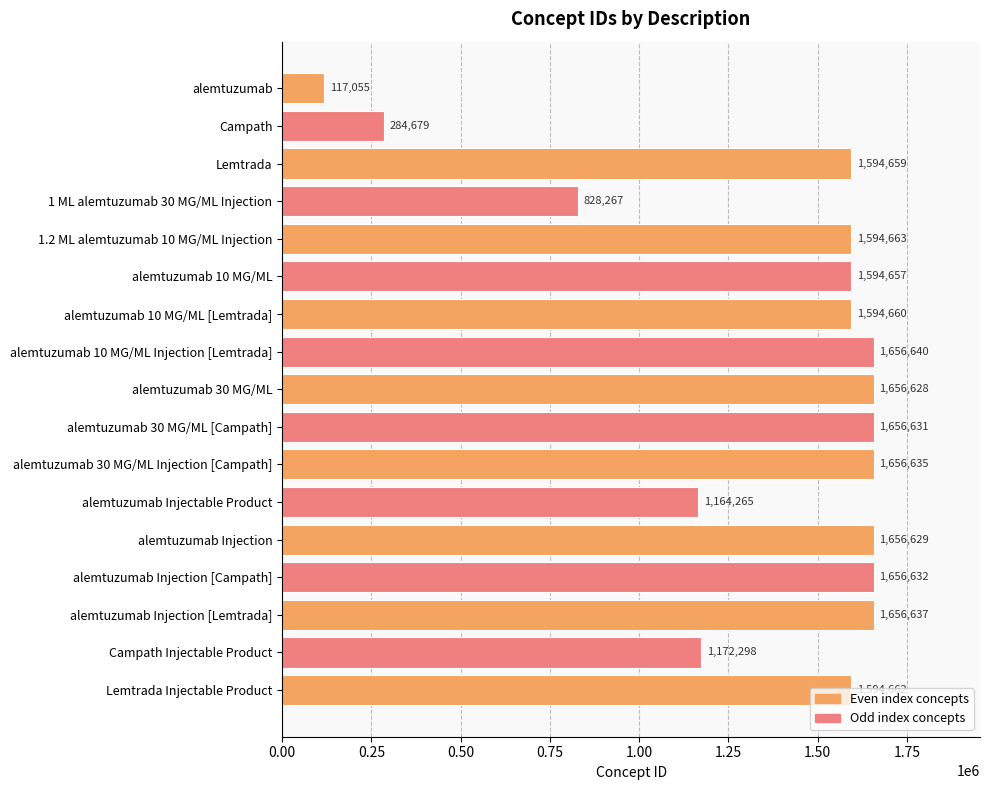

Between alemtuzumab 10 MG/ML and Campath Injectable Product, which is larger?

alemtuzumab 10 MG/ML